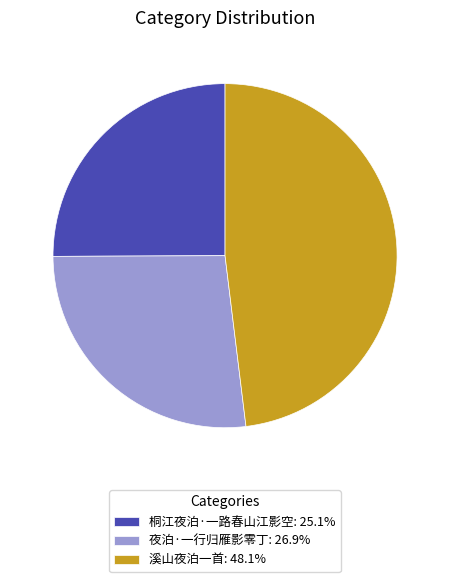

How many slices are in this pie chart?

3